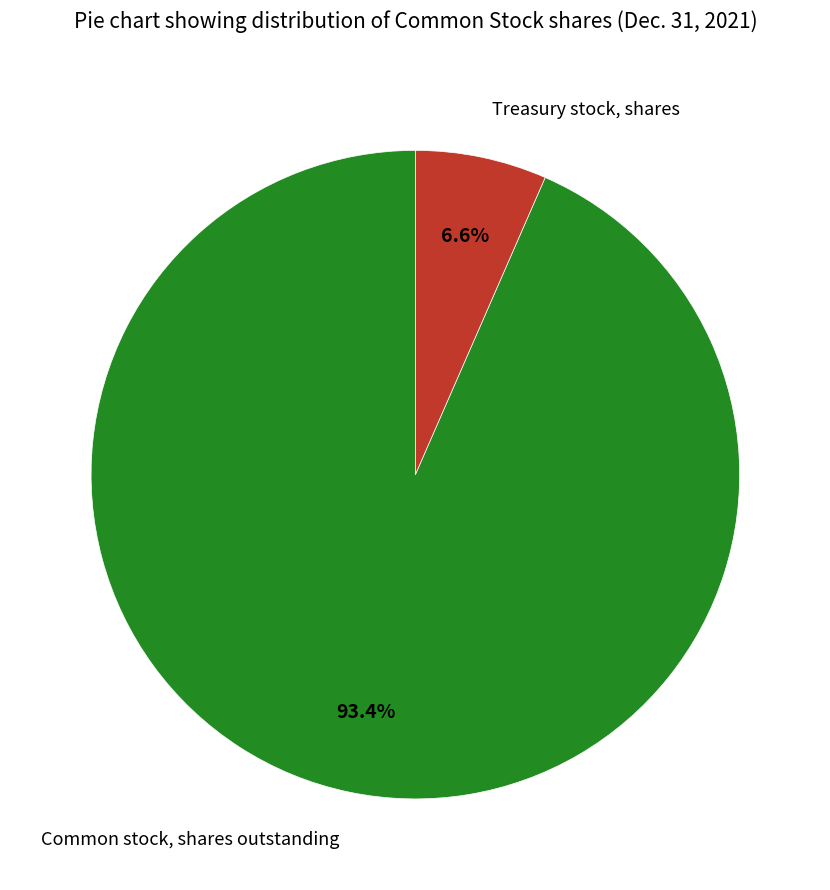

What percentage is the Treasury stock, shares slice, to the nearest percent?

7%